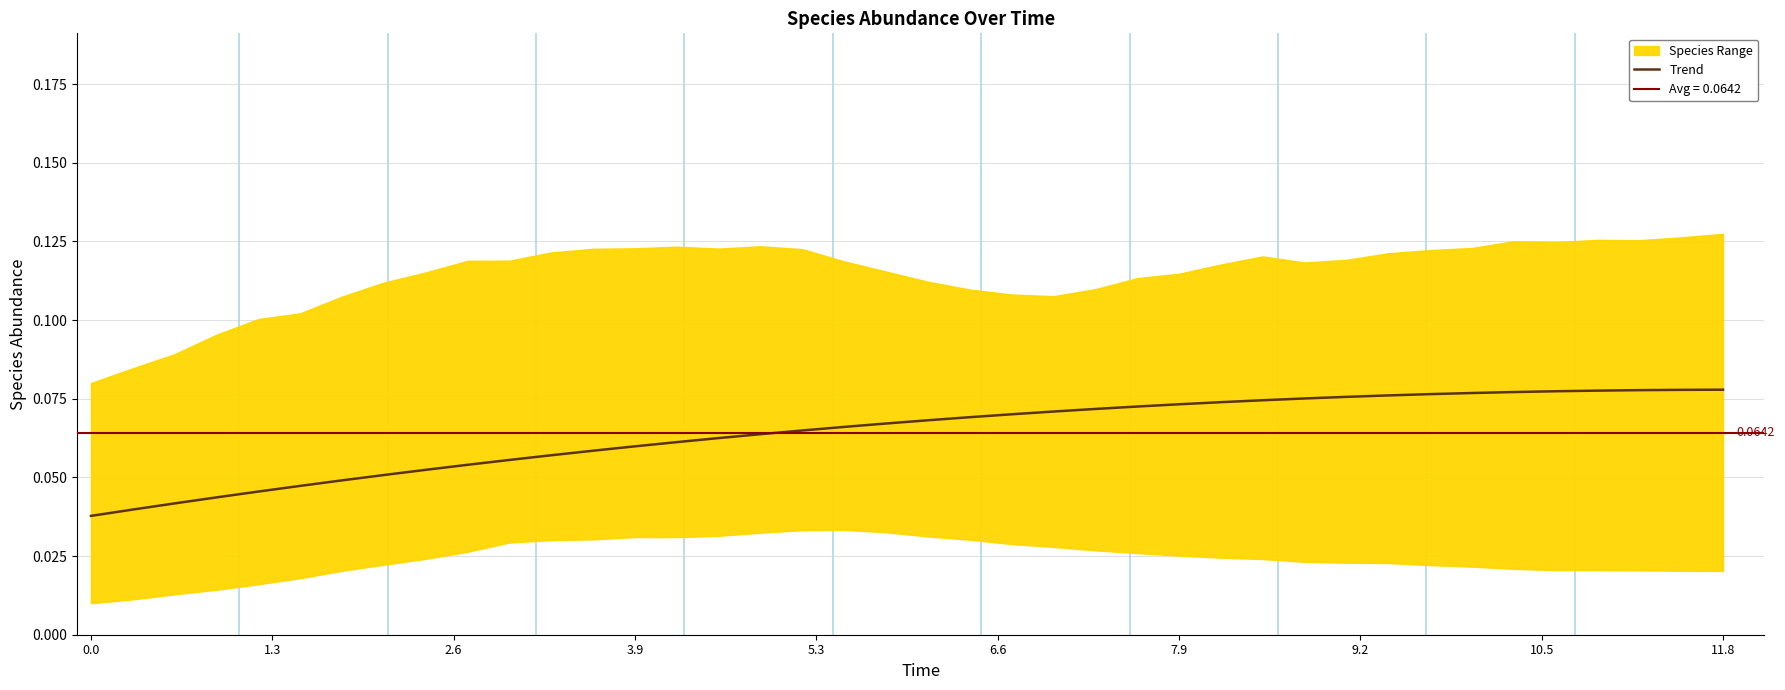

Reading left to right, extract all data points from this chart.

0.0	0.0	0.0	0.0	0.0	0.0	0.0	0.1	0.1	0.1	0.1	0.1	0.1	0.1	0.1	0.1	0.1	0.1	0.1	0.1	0.1	0.1	0.1	0.1	0.1	0.1	0.1	0.1	0.1	0.1	0.1	0.1	0.1	0.1	0.1	0.1	0.1	0.1	0.1	0.1